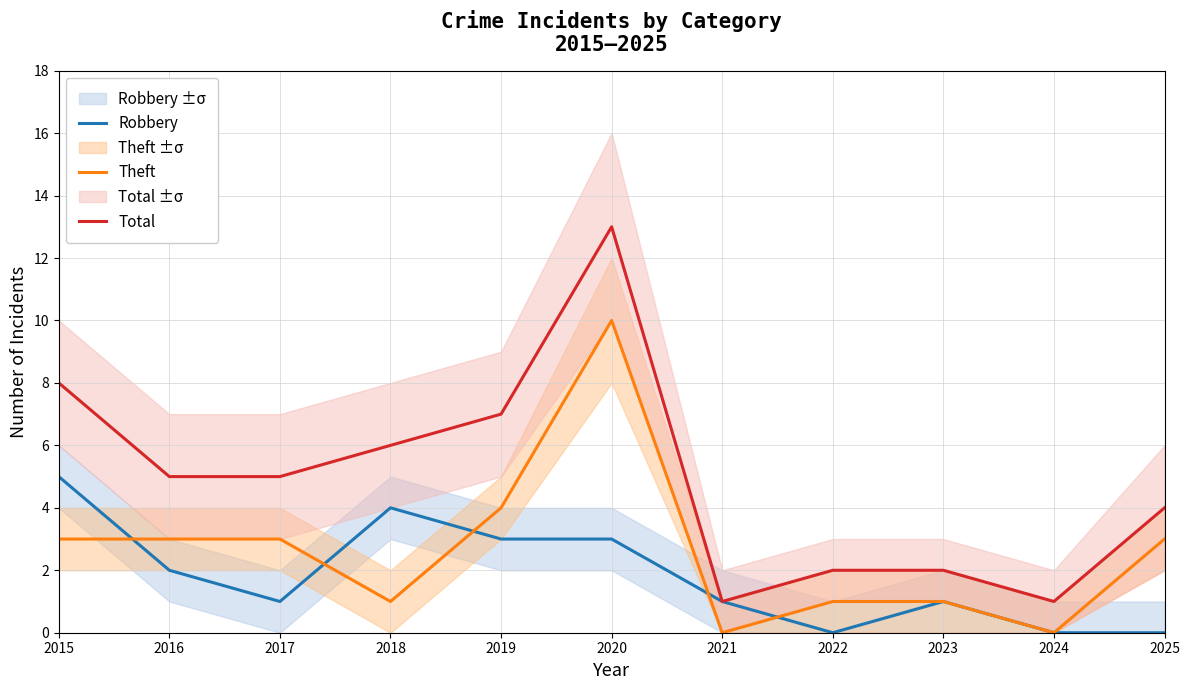

At 2021, list the series in order from smallest to largest.

Theft, Robbery, Total